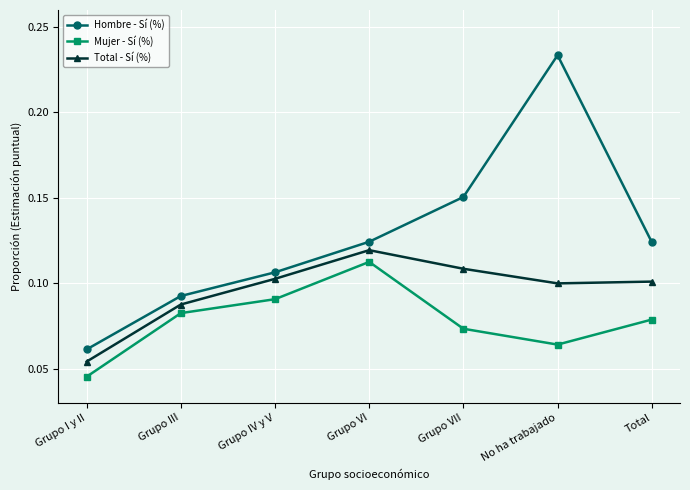

At which category does the chart reach its minimum across all series?

Grupo I y II